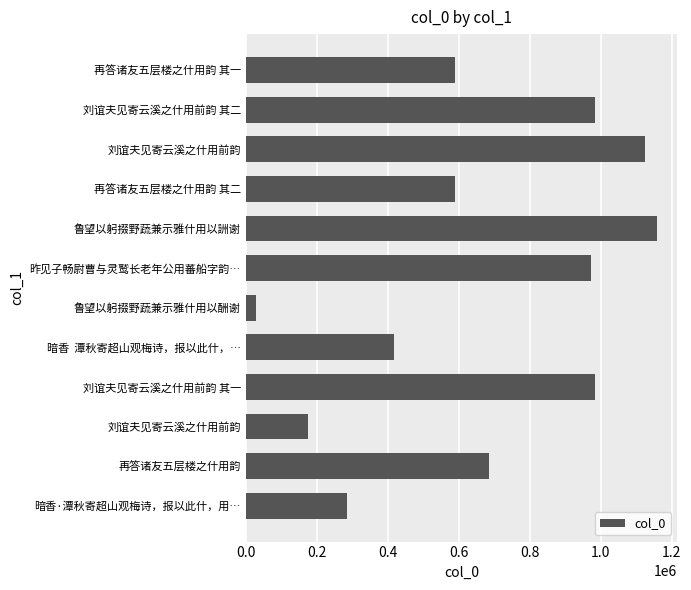

What is the maximum value shown in the chart?

1158152